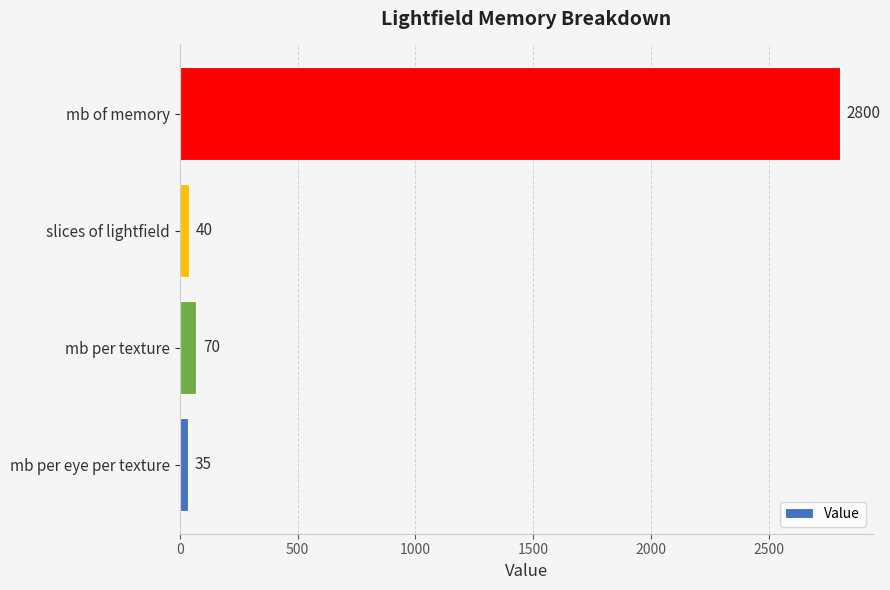

The chart shows a value of 35 at mb per eye per texture. True or false?

True